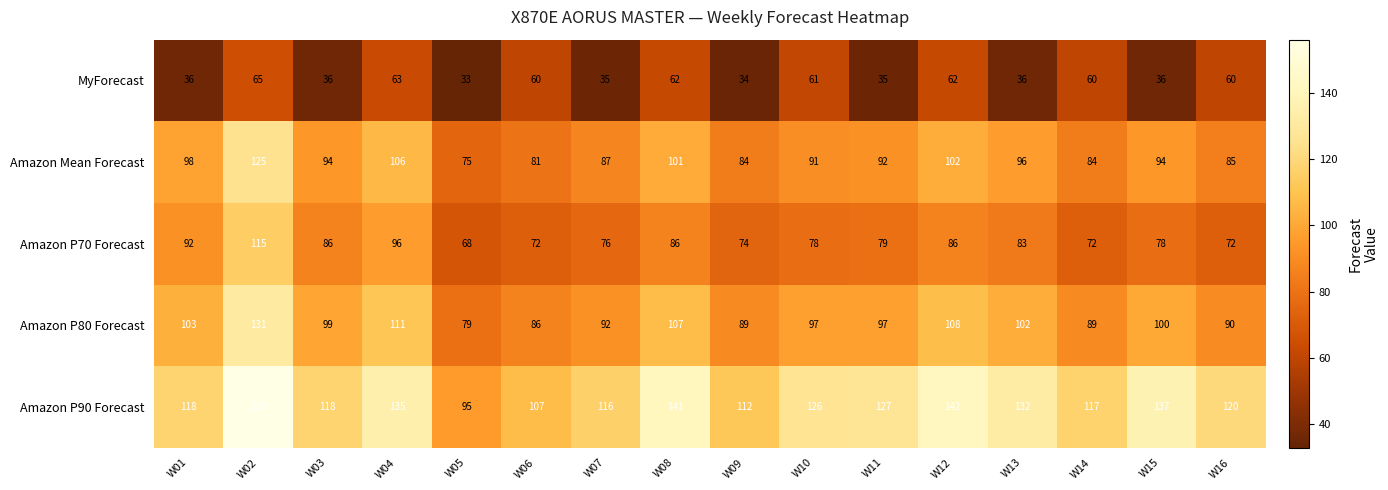

Which category has the lowest value across all series?

W05